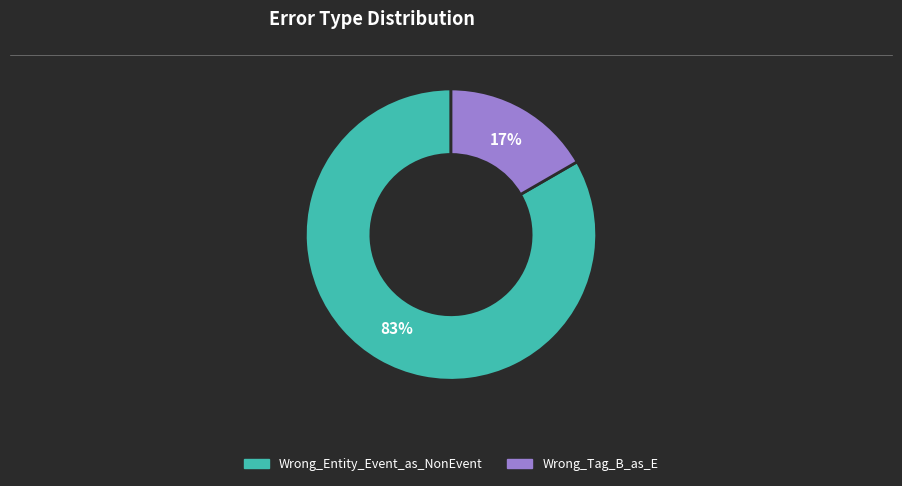

Which has a higher value, Wrong_Tag_B_as_E or Wrong_Entity_Event_as_NonEvent?

Wrong_Entity_Event_as_NonEvent